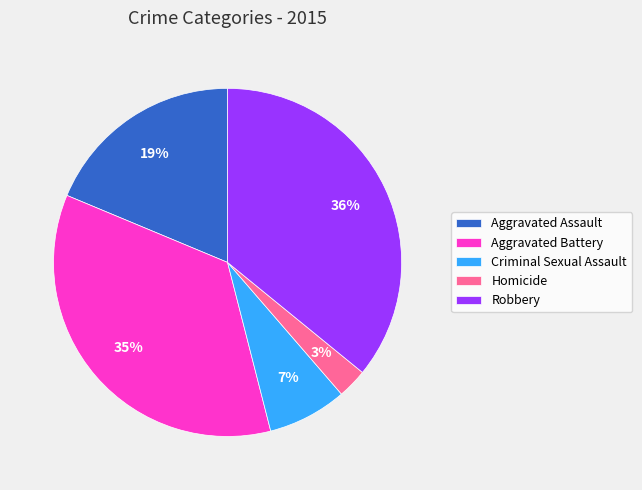

To the nearest percent, what is the difference between the Aggravated Assault and Robbery slice percentages?

17%